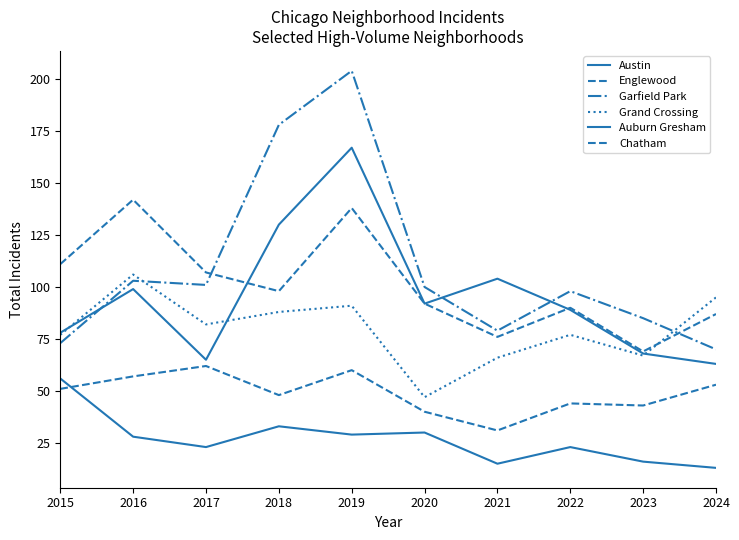

Which category has the highest value across all series?

2019